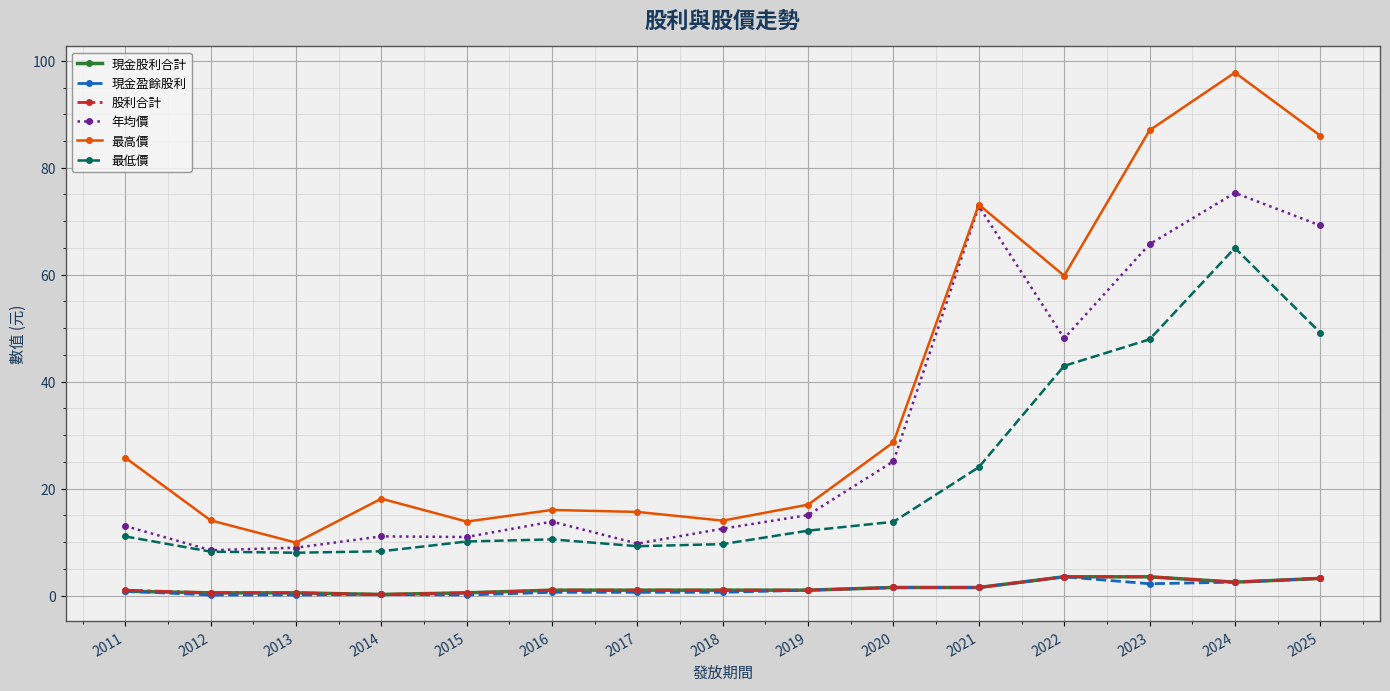

What is the value of the 年均價 point at the 3rd from the left?

8.9